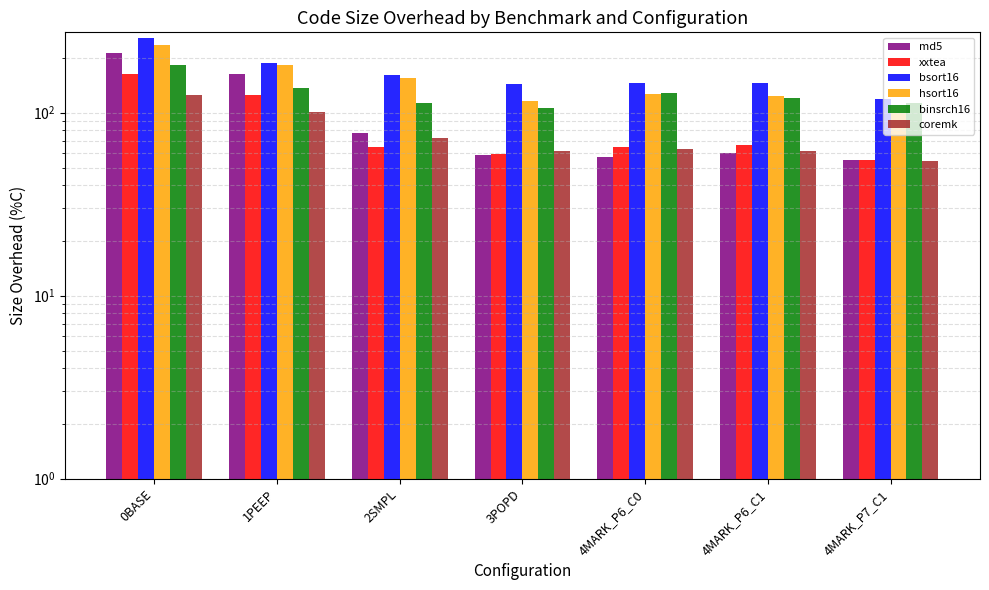

Reading left to right, what are all the values shown in this chart?

md5: 0BASE=211.9	1PEEP=162.5	2SMPL=77.1	3POPD=58.4	4MARK_P6_C0=57.2	4MARK_P6_C1=60.0	4MARK_P7_C1=54.9
xxtea: 0BASE=163.0	1PEEP=124.7	2SMPL=65.3	3POPD=59.1	4MARK_P6_C0=65.0	4MARK_P6_C1=66.7	4MARK_P7_C1=55.1
bsort16: 0BASE=254.2	1PEEP=186.4	2SMPL=161.0	3POPD=144.1	4MARK_P6_C0=145.8	4MARK_P6_C1=145.8	4MARK_P7_C1=118.6
hsort16: 0BASE=235.6	1PEEP=182.6	2SMPL=153.7	3POPD=116.1	4MARK_P6_C0=126.2	4MARK_P6_C1=122.8	4MARK_P7_C1=100.0
binsrch16: 0BASE=182.2	1PEEP=137.0	2SMPL=112.3	3POPD=105.5	4MARK_P6_C0=127.4	4MARK_P6_C1=120.5	4MARK_P7_C1=112.3
coremk: 0BASE=125.1	1PEEP=100.2	2SMPL=72.8	3POPD=61.6	4MARK_P6_C0=63.1	4MARK_P6_C1=61.6	4MARK_P7_C1=54.1